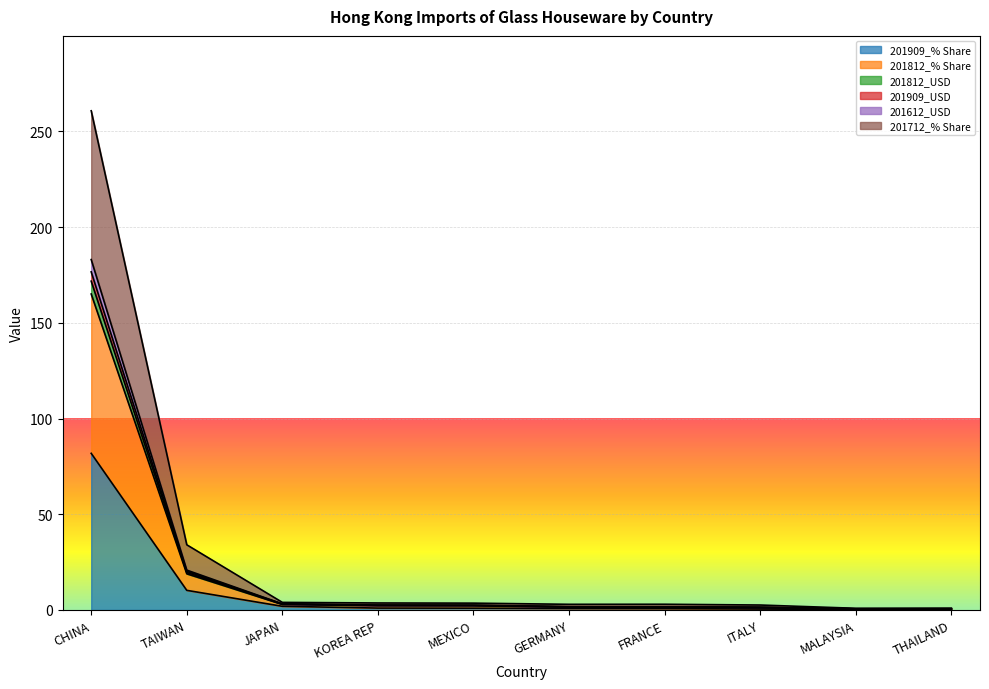

Between MEXICO and TAIWAN, which is larger?

TAIWAN